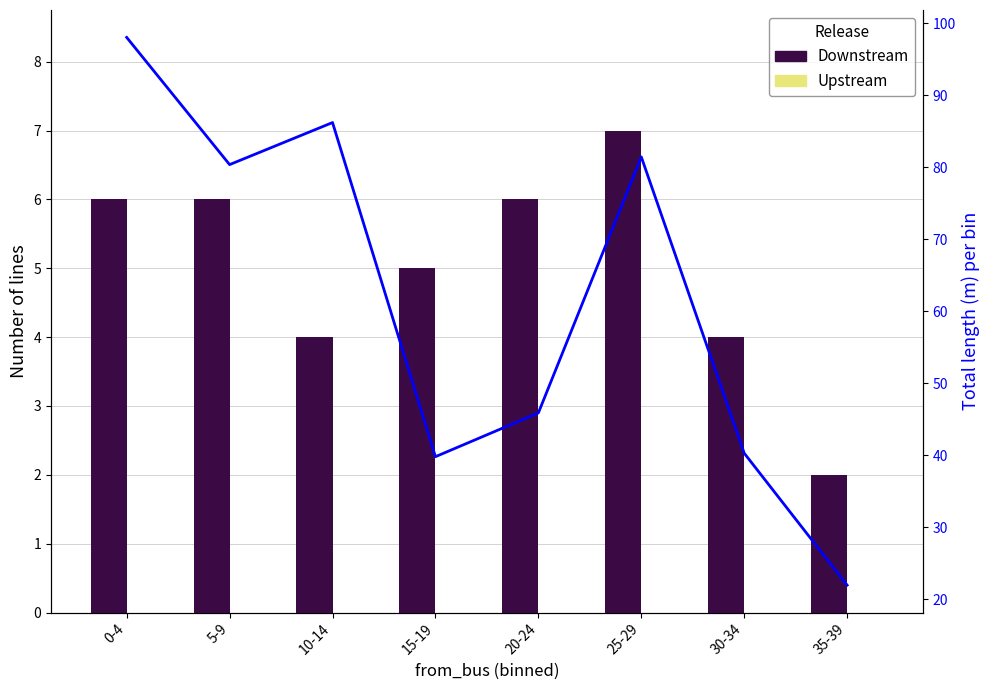

At which label does Downstream reach its minimum?

35-39